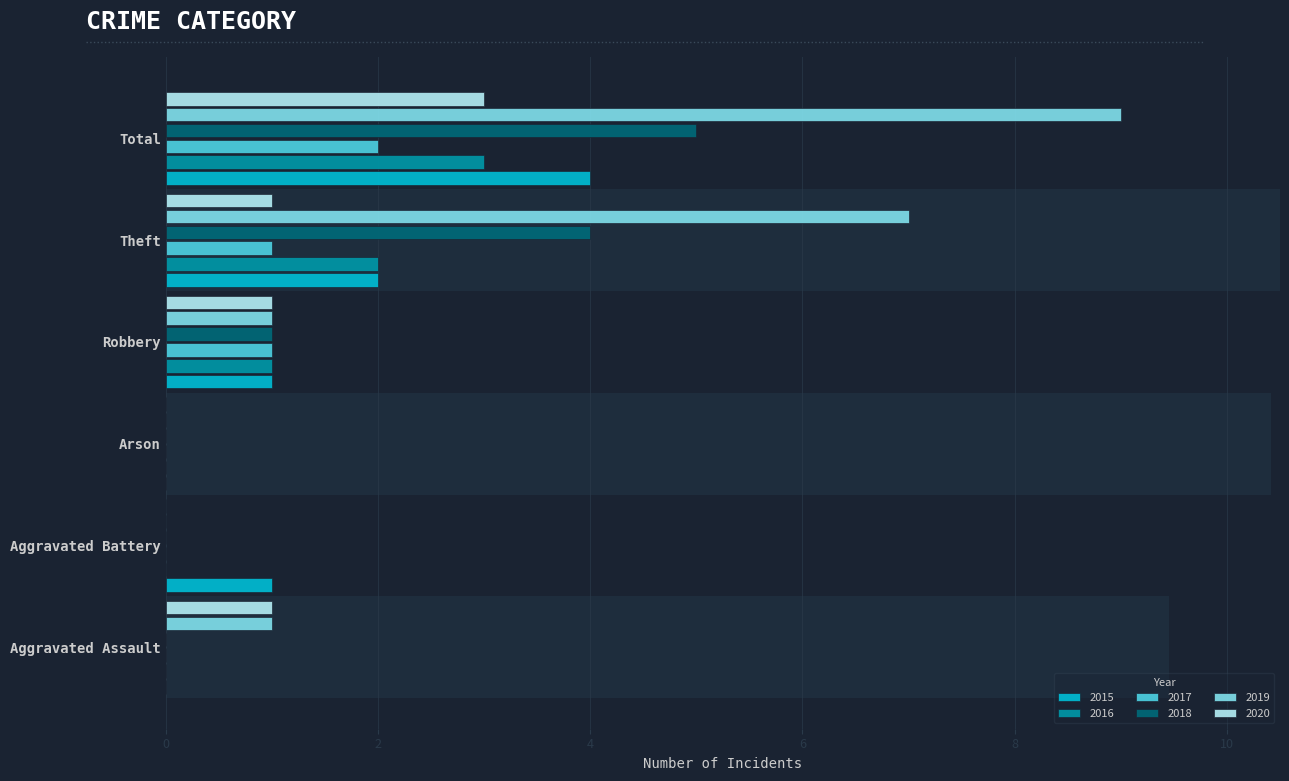

At which label is 2015 closest to 2?

Theft